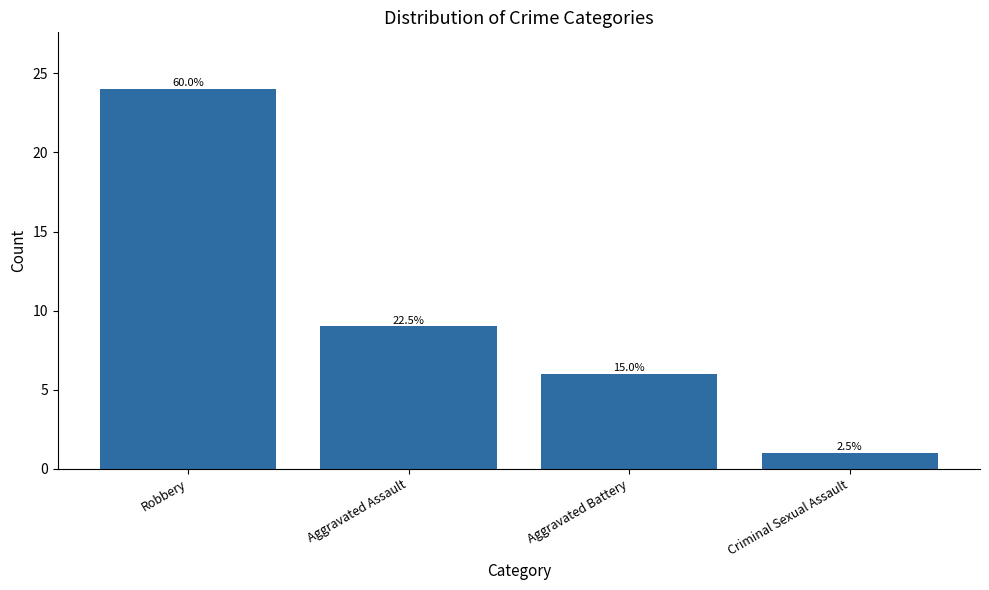

What position from the right is Robbery?

4